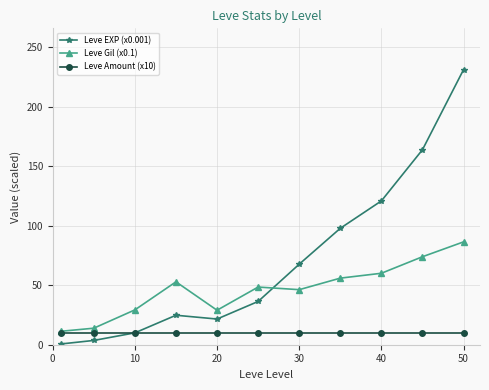

Which series has the largest total across all categories?

Leve EXP (x0.001)